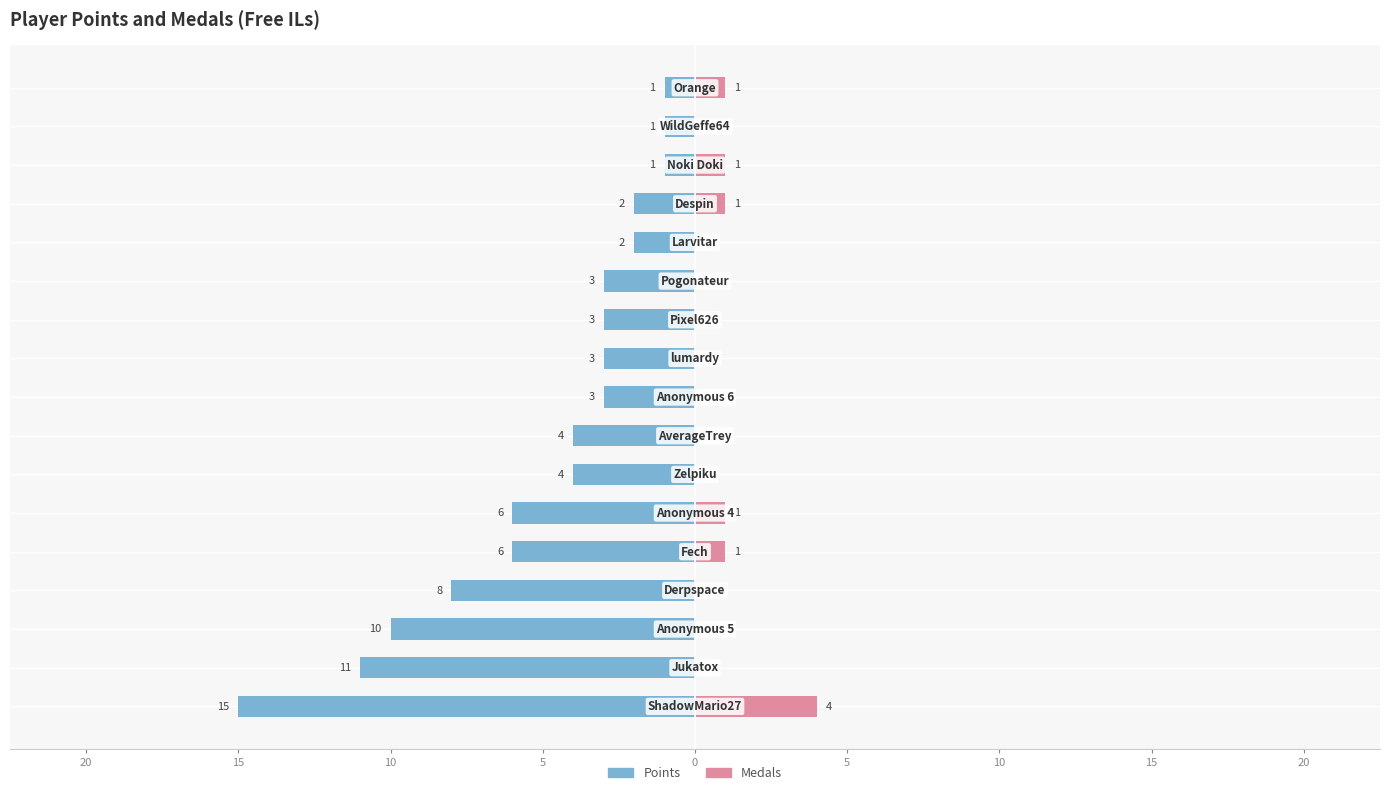

The Medals series shows 0 at Zelpiku. True or false?

True